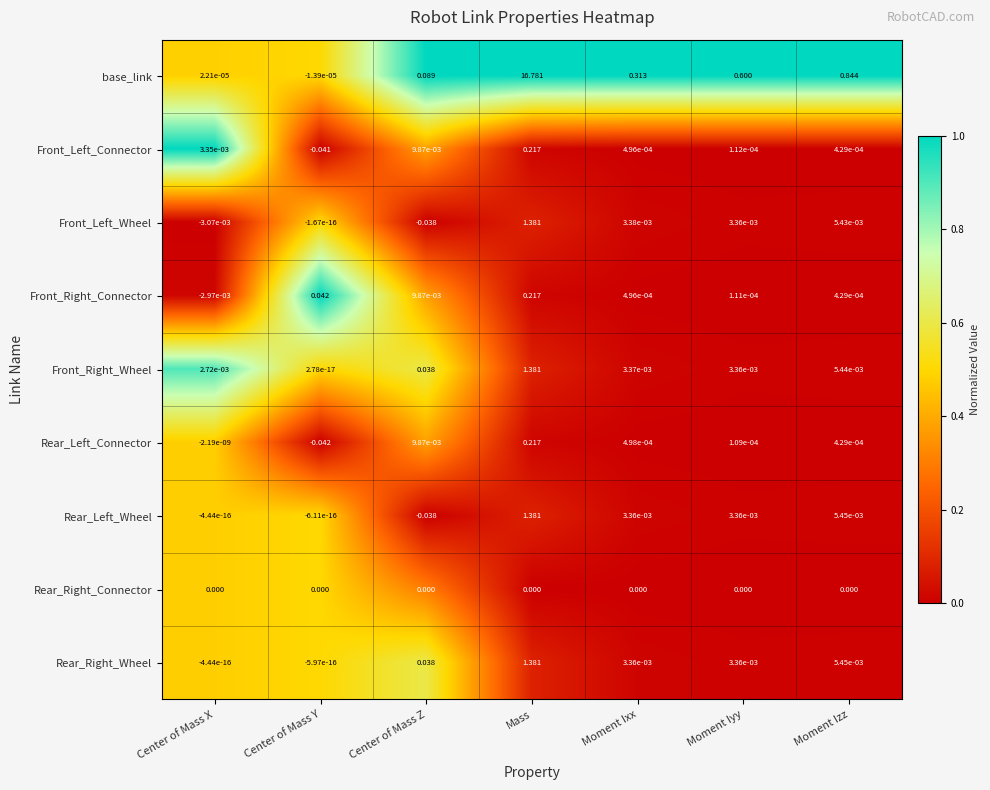

List the labels in order of Rear_Left_Connector value, largest first.

Mass, Center of Mass Z, Moment Ixx, Moment Izz, Moment Iyy, Center of Mass X, Center of Mass Y